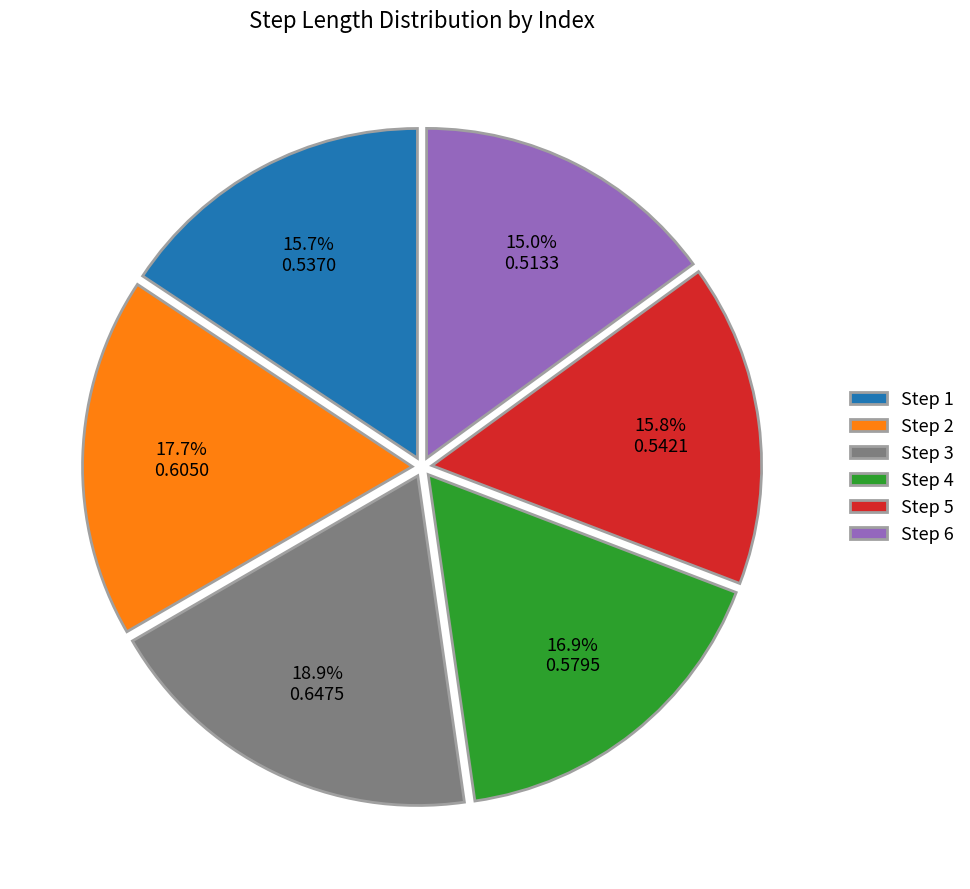

Combined, do Step 4 and Step 5 account for over 50%?

No